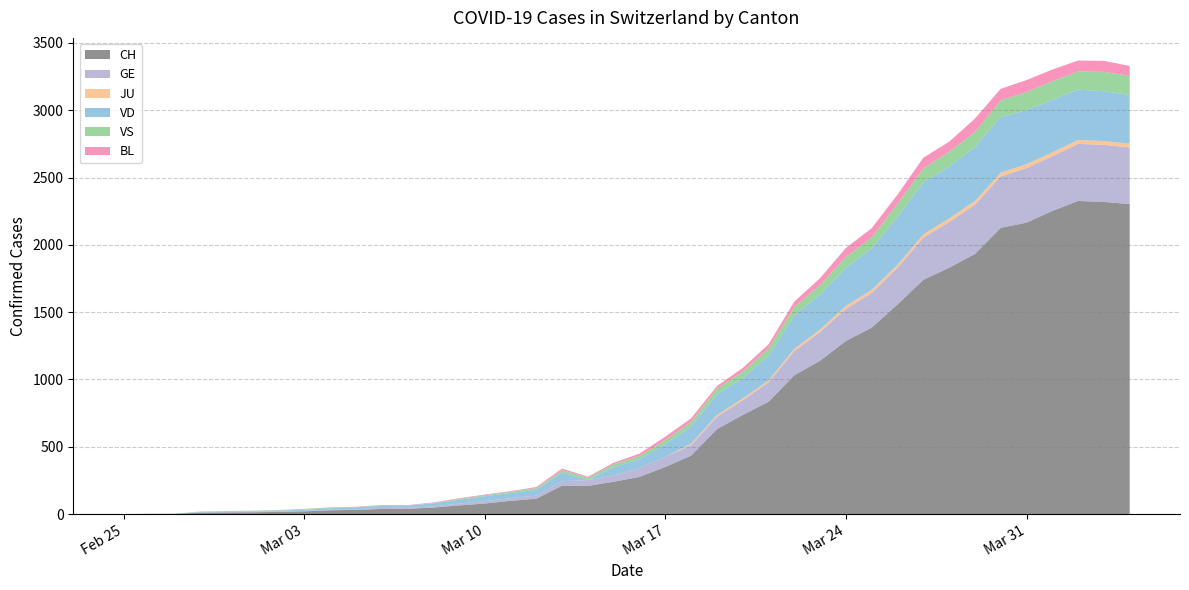

Reading left to right, list all the values displayed in this chart.

CH: 2020-02-25=0	2020-02-26=1	2020-02-27=2	2020-02-28=10	2020-02-29=12	2020-03-01=13	2020-03-02=16	2020-03-03=20	2020-03-04=28	2020-03-05=31	2020-03-06=38	2020-03-07=39	2020-03-08=48	2020-03-09=64	2020-03-10=78	2020-03-11=98	2020-03-12=114	2020-03-13=211	2020-03-14=209	2020-03-15=240	2020-03-16=276	2020-03-17=350	2020-03-18=434	2020-03-19=631	2020-03-20=736	2020-03-21=834	2020-03-22=1031	2020-03-23=1139	2020-03-24=1286	2020-03-25=1385	2020-03-26=1557	2020-03-27=1740	2020-03-28=1830	2020-03-29=1932	2020-03-30=2126	2020-03-31=2165	2020-04-01=2252	2020-04-02=2326	2020-04-03=2319	2020-04-04=2303
GE: 2020-02-25=0	2020-02-26=1	2020-02-27=1	2020-02-28=2	2020-02-29=3	2020-03-01=3	2020-03-02=3	2020-03-03=4	2020-03-04=4	2020-03-05=5	2020-03-06=7	2020-03-07=7	2020-03-08=9	2020-03-09=13	2020-03-10=18	2020-03-11=20	2020-03-12=23	2020-03-13=33	2020-03-14=43	2020-03-15=46	2020-03-16=66	2020-03-17=75	2020-03-18=78	2020-03-19=92	2020-03-20=109	2020-03-21=145	2020-03-22=179	2020-03-23=214	2020-03-24=238	2020-03-25=258	2020-03-26=272	2020-03-27=313	2020-03-28=339	2020-03-29=365	2020-03-30=382	2020-03-31=405	2020-04-01=406	2020-04-02=424	2020-04-03=424	2020-04-04=421
JU: 2020-02-25=0	2020-02-26=0	2020-02-27=0	2020-02-28=0	2020-02-29=0	2020-03-01=0	2020-03-02=0	2020-03-03=0	2020-03-04=0	2020-03-05=0	2020-03-06=0	2020-03-07=0	2020-03-08=0	2020-03-09=0	2020-03-10=0	2020-03-11=0	2020-03-12=0	2020-03-13=0	2020-03-14=0	2020-03-15=0	2020-03-16=0	2020-03-17=0	2020-03-18=11	2020-03-19=12	2020-03-20=14	2020-03-21=13	2020-03-22=18	2020-03-23=18	2020-03-24=22	2020-03-25=23	2020-03-26=22	2020-03-27=25	2020-03-28=27	2020-03-29=28	2020-03-30=28	2020-03-31=29	2020-04-01=29	2020-04-02=29	2020-04-03=28	2020-04-04=27
VD: 2020-02-25=0	2020-02-26=0	2020-02-27=0	2020-02-28=4	2020-02-29=4	2020-03-01=4	2020-03-02=6	2020-03-03=8	2020-03-04=11	2020-03-05=14	2020-03-06=15	2020-03-07=16	2020-03-08=22	2020-03-09=29	2020-03-10=36	2020-03-11=38	2020-03-12=43	2020-03-13=65	2020-03-14=0	2020-03-15=62	2020-03-16=66	2020-03-17=95	2020-03-18=128	2020-03-19=155	2020-03-20=152	2020-03-21=184	2020-03-22=246	2020-03-23=261	2020-03-24=285	2020-03-25=306	2020-03-26=358	2020-03-27=386	2020-03-28=385	2020-03-29=402	2020-03-30=415	2020-03-31=401	2020-04-01=390	2020-04-02=374	2020-04-03=370	2020-04-04=363
VS: 2020-02-25=0	2020-02-26=0	2020-02-27=0	2020-02-28=3	2020-02-29=3	2020-03-01=4	2020-03-02=4	2020-03-03=5	2020-03-04=6	2020-03-05=3	2020-03-06=3	2020-03-07=0	2020-03-08=3	2020-03-09=7	2020-03-10=8	2020-03-11=11	2020-03-12=12	2020-03-13=17	2020-03-14=17	2020-03-15=22	2020-03-16=24	2020-03-17=29	2020-03-18=33	2020-03-19=42	2020-03-20=47	2020-03-21=55	2020-03-22=64	2020-03-23=70	2020-03-24=80	2020-03-25=84	2020-03-26=96	2020-03-27=104	2020-03-28=110	2020-03-29=112	2020-03-30=122	2020-03-31=136	2020-04-01=139	2020-04-02=135	2020-04-03=144	2020-04-04=142
BL: 2020-02-25=0	2020-02-26=0	2020-02-27=0	2020-02-28=0	2020-02-29=1	2020-03-01=1	2020-03-02=1	2020-03-03=1	2020-03-04=1	2020-03-05=1	2020-03-06=4	2020-03-07=4	2020-03-08=4	2020-03-09=4	2020-03-10=5	2020-03-11=3	2020-03-12=9	2020-03-13=12	2020-03-14=8	2020-03-15=12	2020-03-16=17	2020-03-17=26	2020-03-18=27	2020-03-19=19	2020-03-20=27	2020-03-21=30	2020-03-22=40	2020-03-23=51	2020-03-24=66	2020-03-25=68	2020-03-26=68	2020-03-27=79	2020-03-28=75	2020-03-29=99	2020-03-30=86	2020-03-31=88	2020-04-01=86	2020-04-02=81	2020-04-03=82	2020-04-04=73